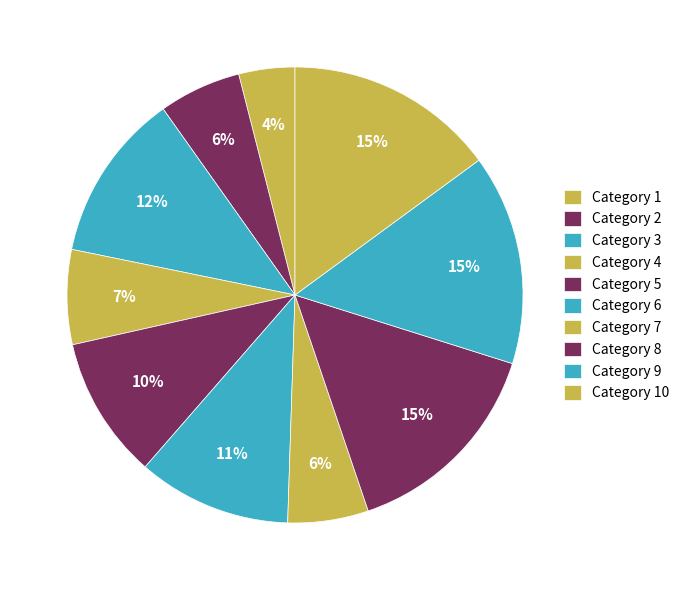

Count the number of slices in the pie.

10